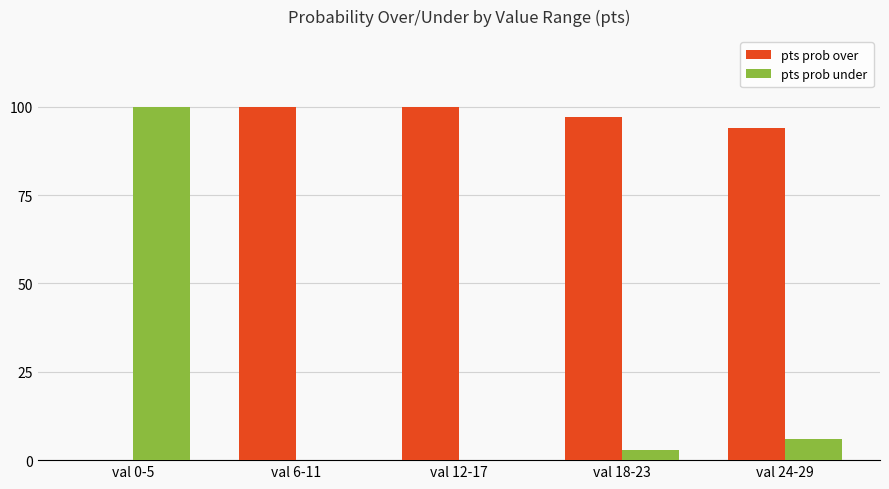

How many series are shown in this chart?

2